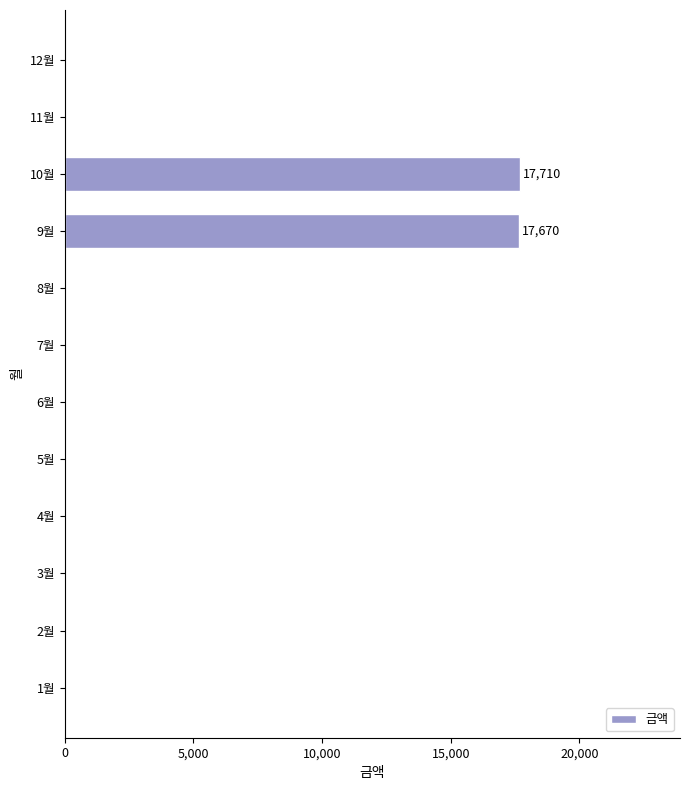

What is the change in value from 7월 to 9월?

+17670